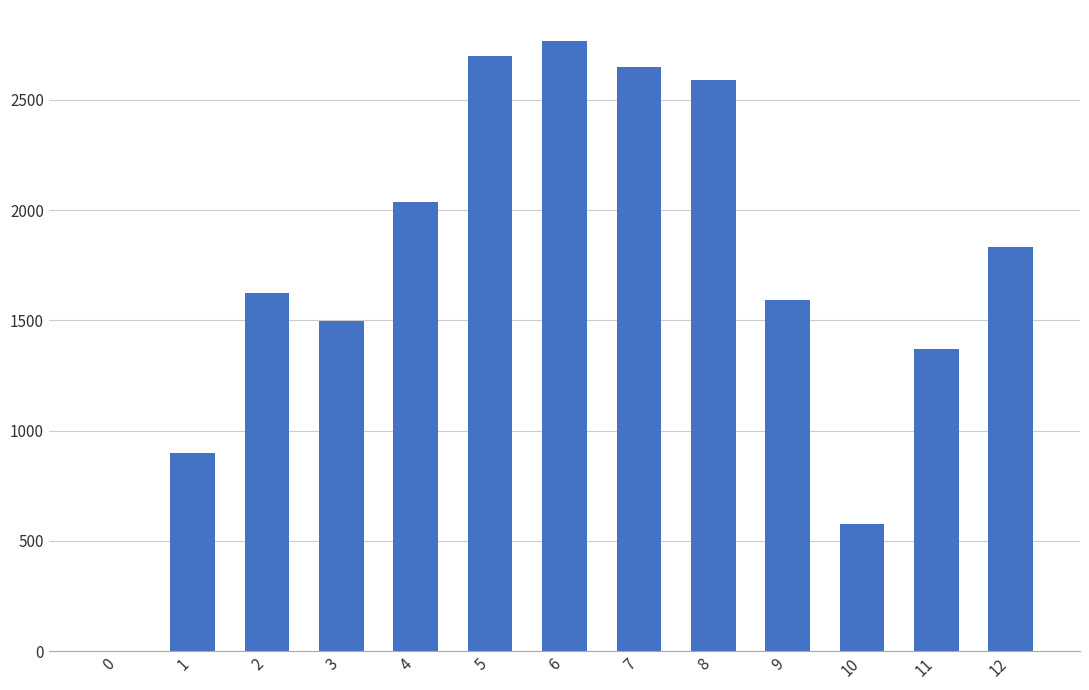

What is the maximum value shown in the chart?

2769.2